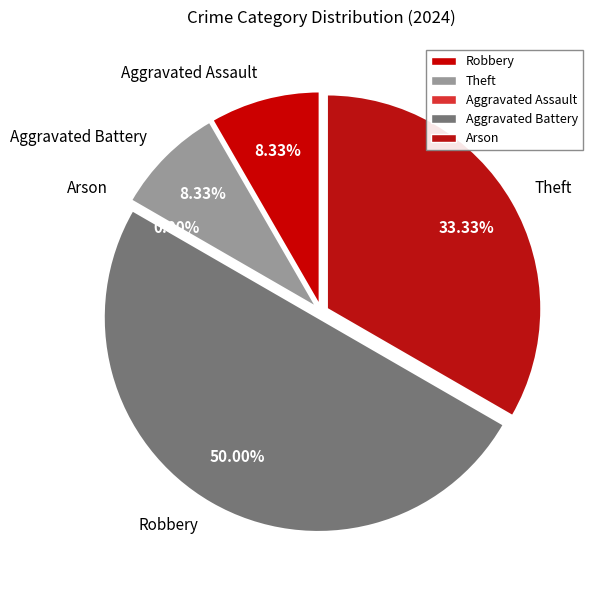

What is the largest slice in the pie chart?

Robbery